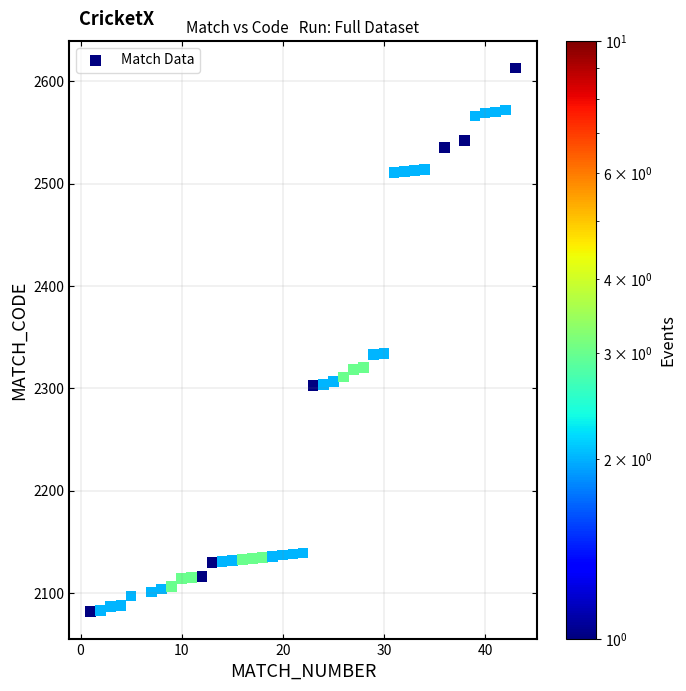

What is the range of Y values (max minus min)?

531